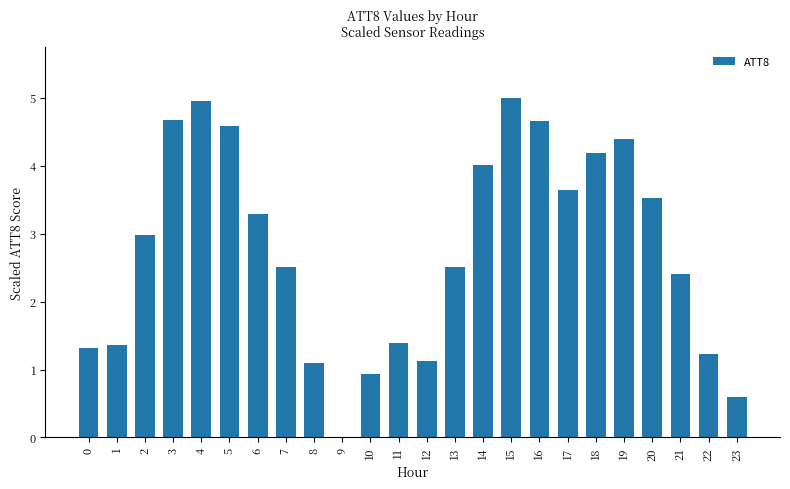

What is the maximum value shown in the chart?

5.0